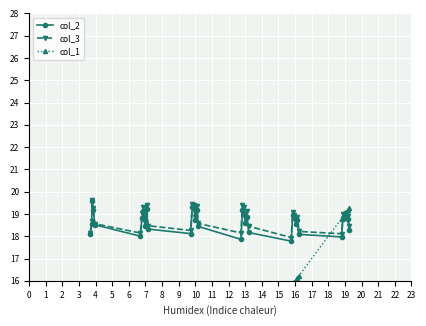

What is the value of the col_2 point at the 27th from the left?

18.6